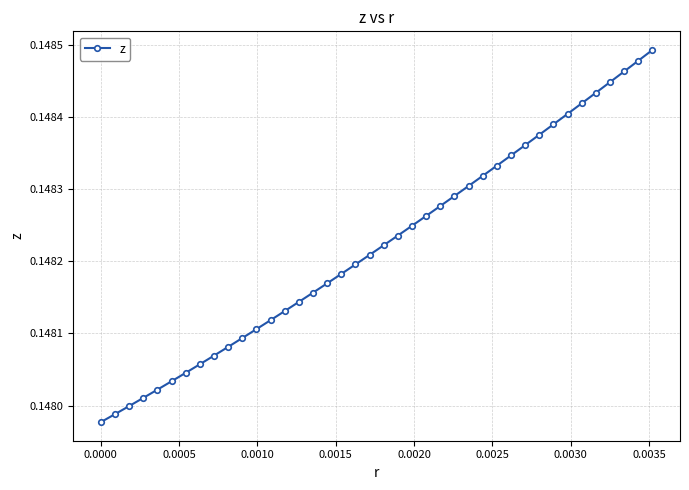

How many values are between 0 and 1?

40